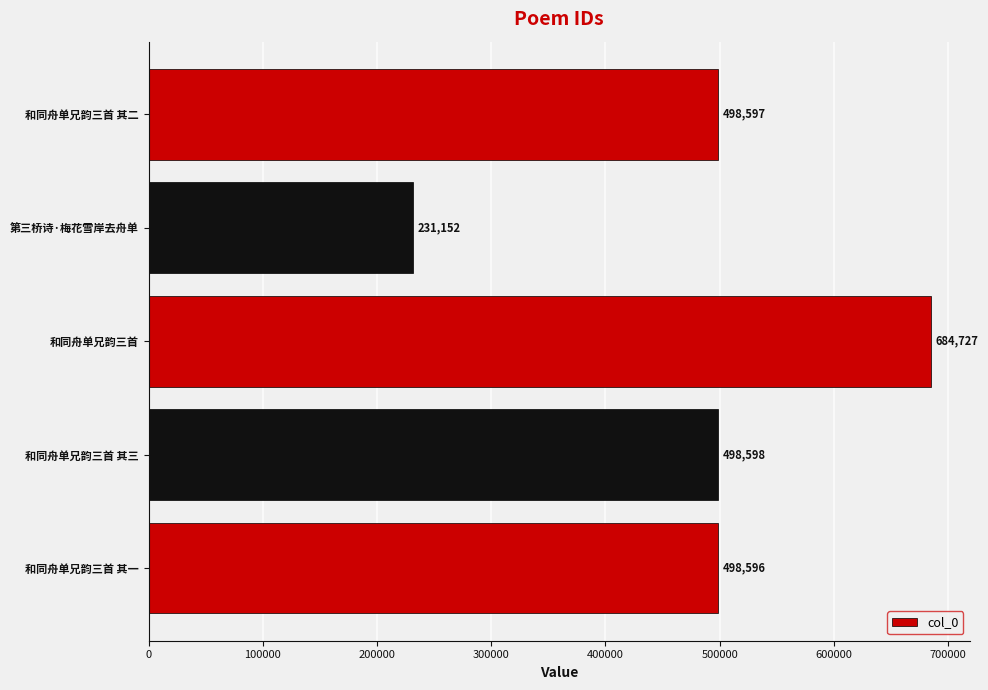

What is the ratio of the value at 和同舟单兄韵三首 其一 to the value at 和同舟单兄韵三首 其三?

1.0